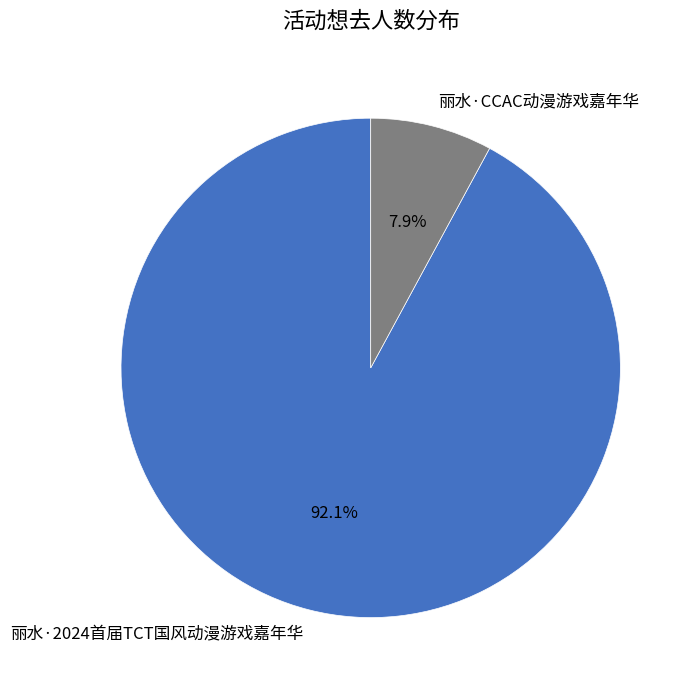

What percentage is the 丽水·2024首届TCT国风动漫游戏嘉年华 slice, to the nearest percent?

92%